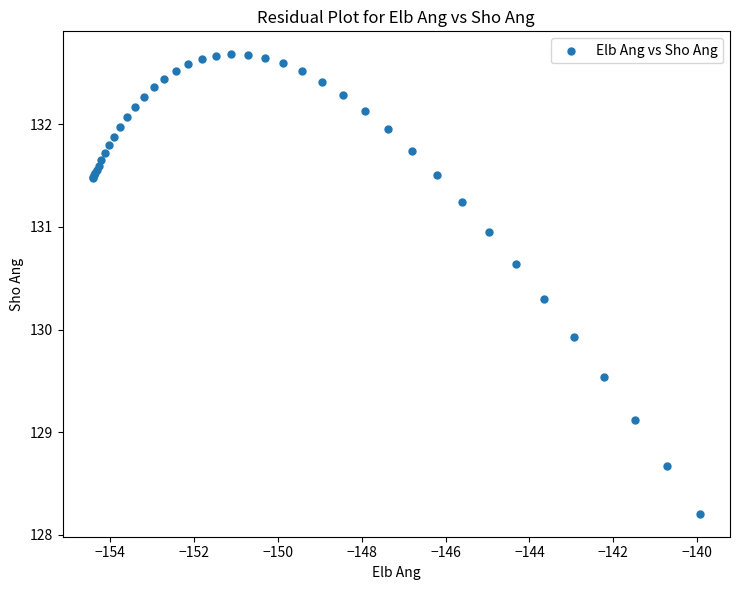

What Y value in the scatter plot is closest to 130?

129.9